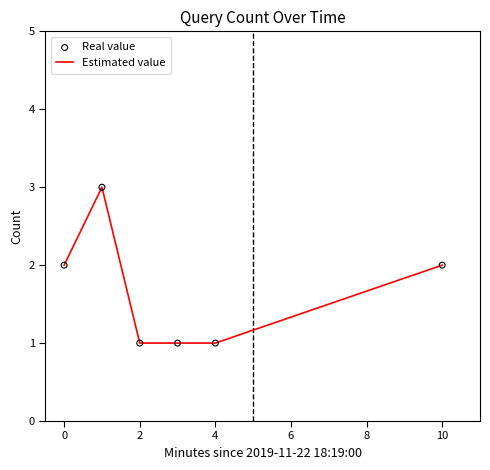

True or false: there are more than 0 points higher than both neighbors.

True